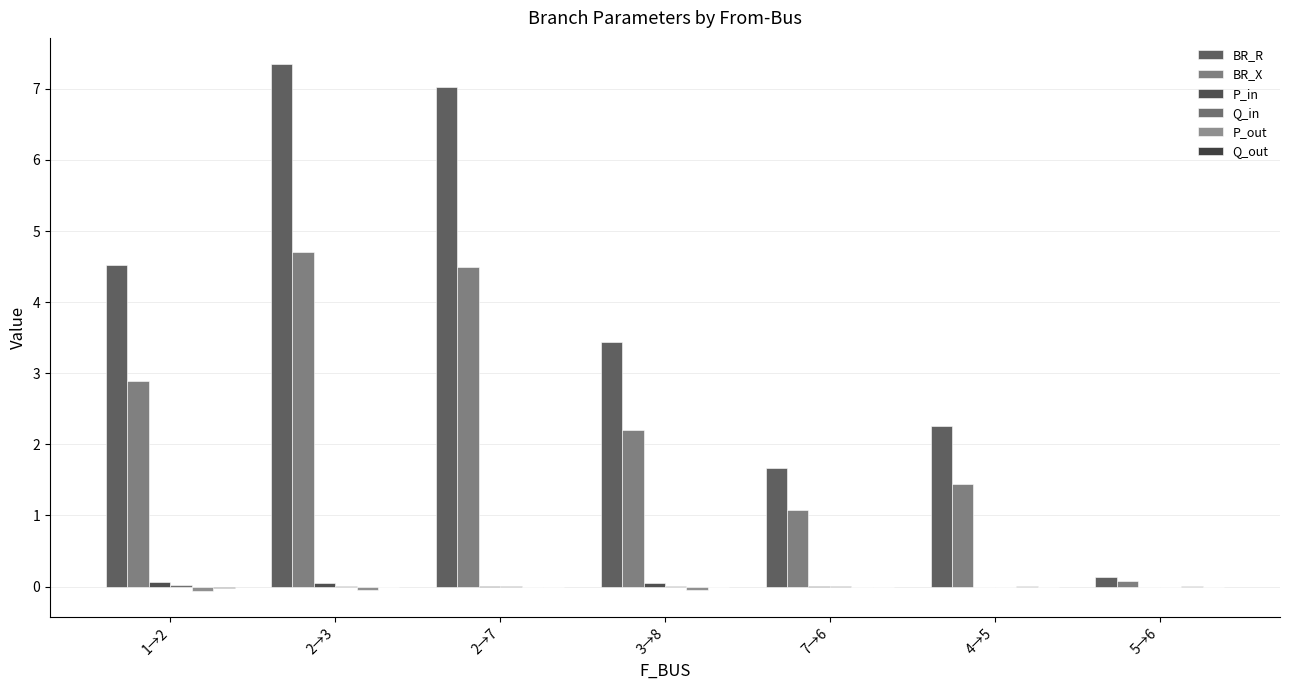

Rank the series by their maximum value, from lowest to highest.

Q_out, P_out, Q_in, P_in, BR_X, BR_R